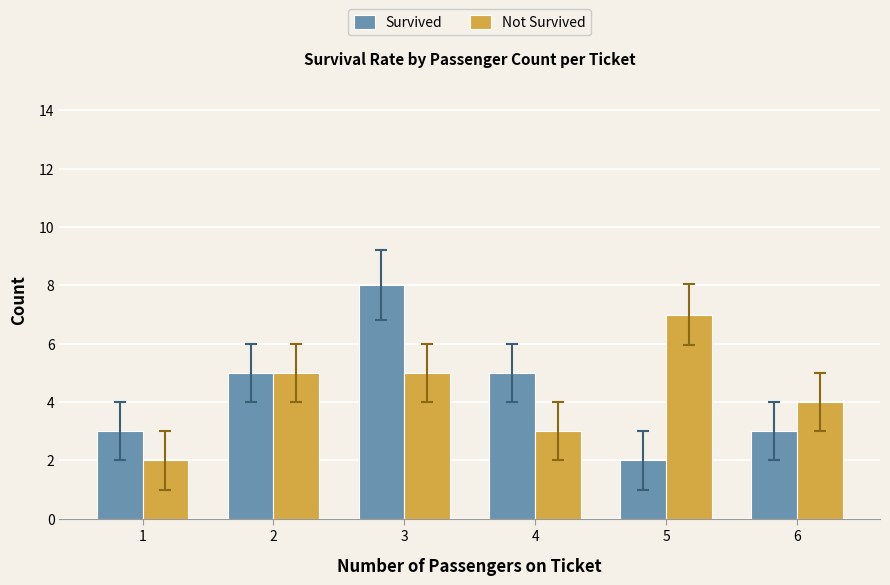

Reading left to right, transcribe all the data shown in this chart.

Survived: 3	5	8	5	2	3
Not Survived: 2	5	5	3	7	4